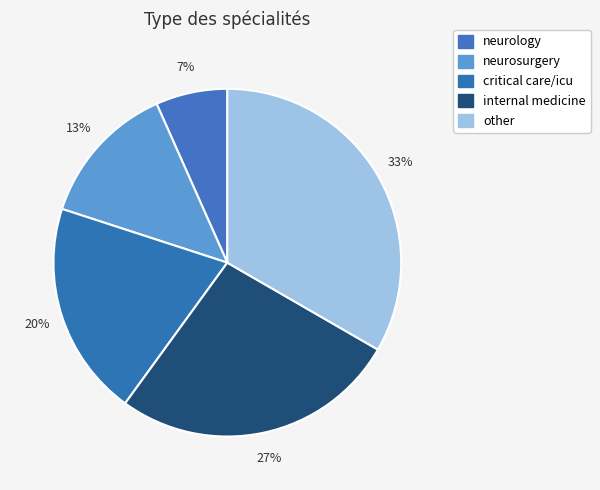

Do critical care/icu and neurology together represent more than half of the pie?

No